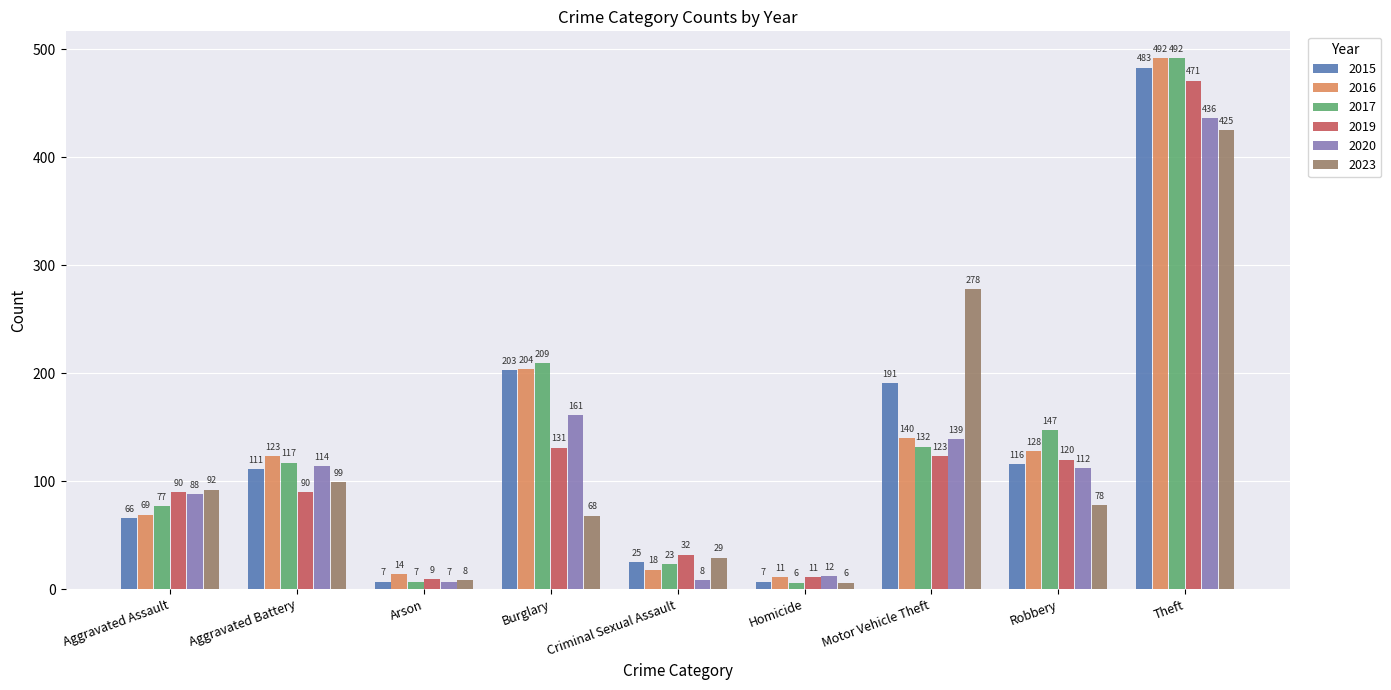

The value of 2020 at Robbery is 53. True or false?

False